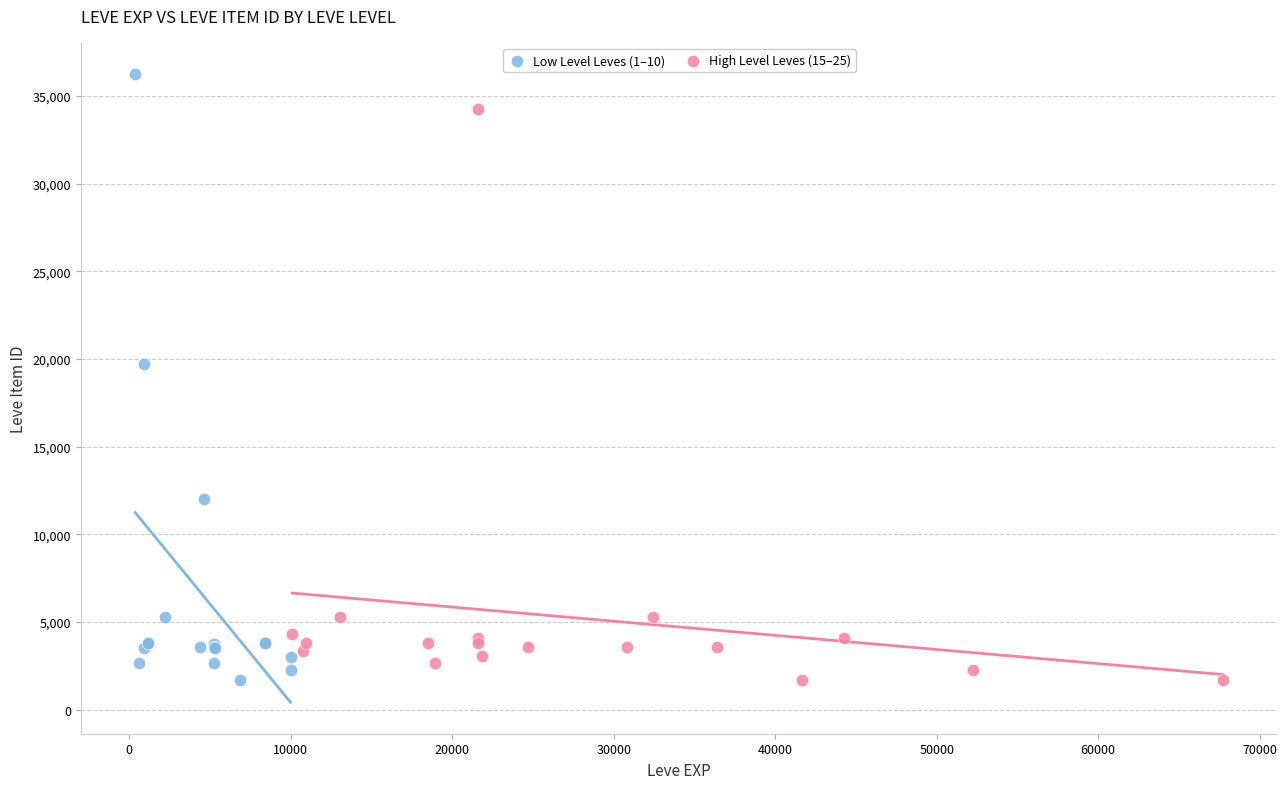

Which series contains the highest Y value?

Low Level Leves (1–10)